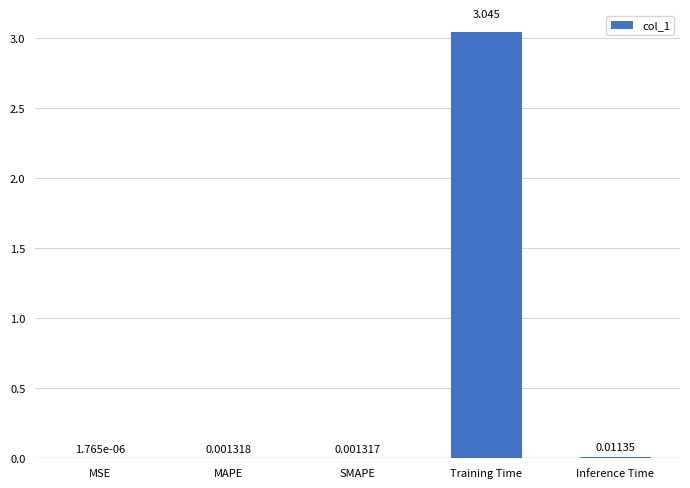

At which label is the value closest to 1?

Inference Time